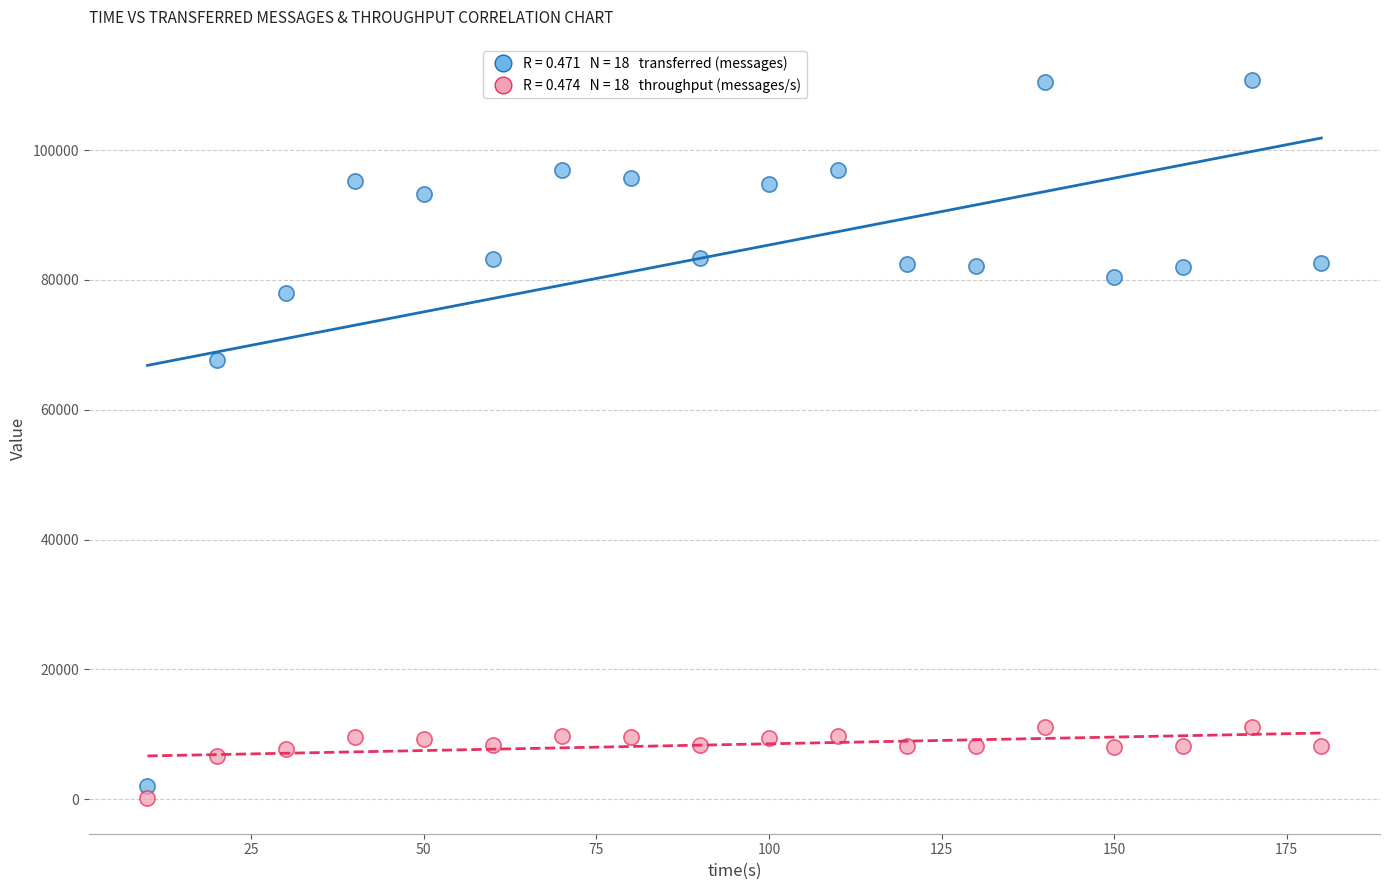

Across all series, what Y value is closest to 55519?

67720